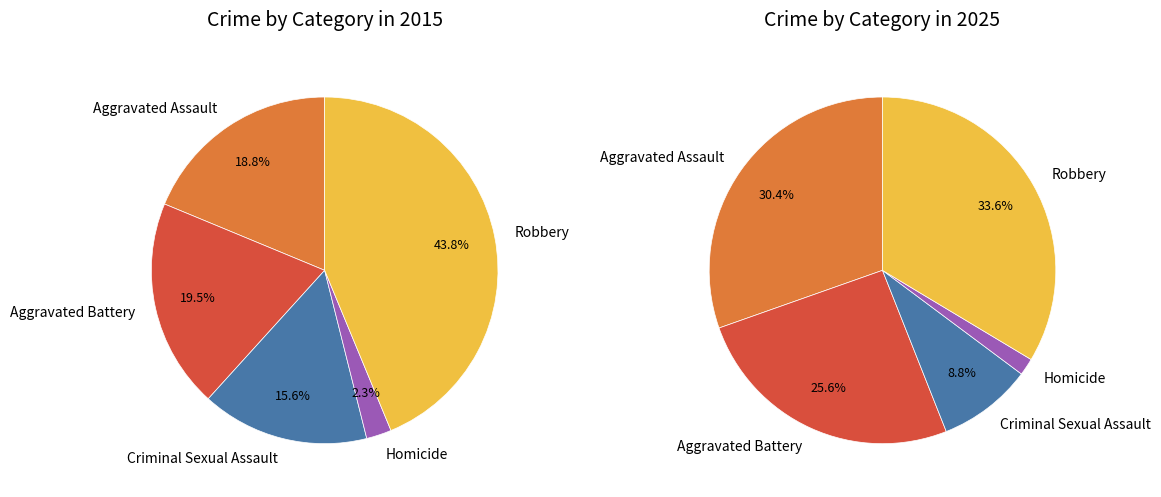

How much of the chart is everything except Robbery?

66.4%